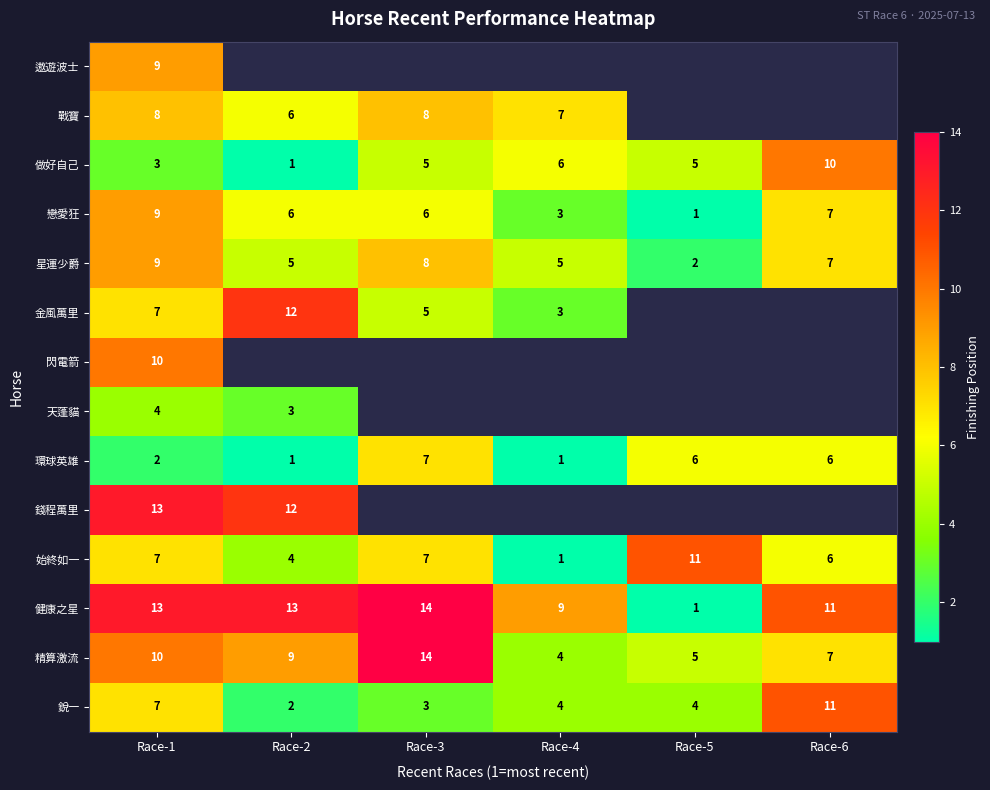

At which category is the sum across all series the highest?

Race-1